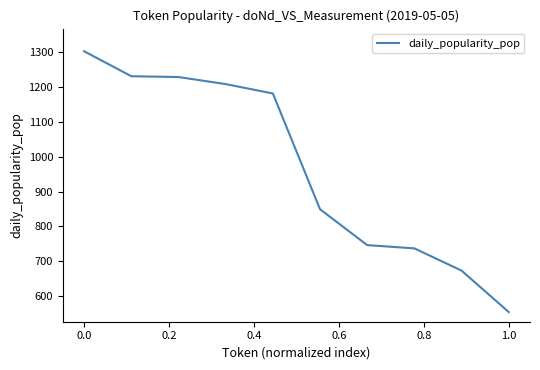

What is the greatest value displayed?

1303.1